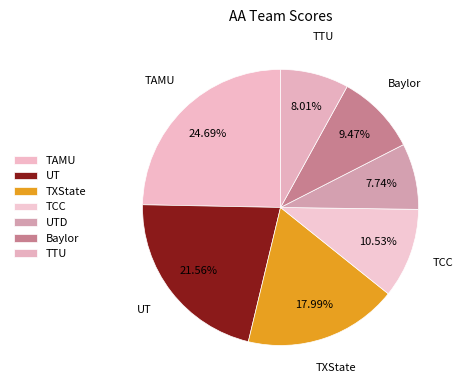

Count the number of slices in the pie.

7